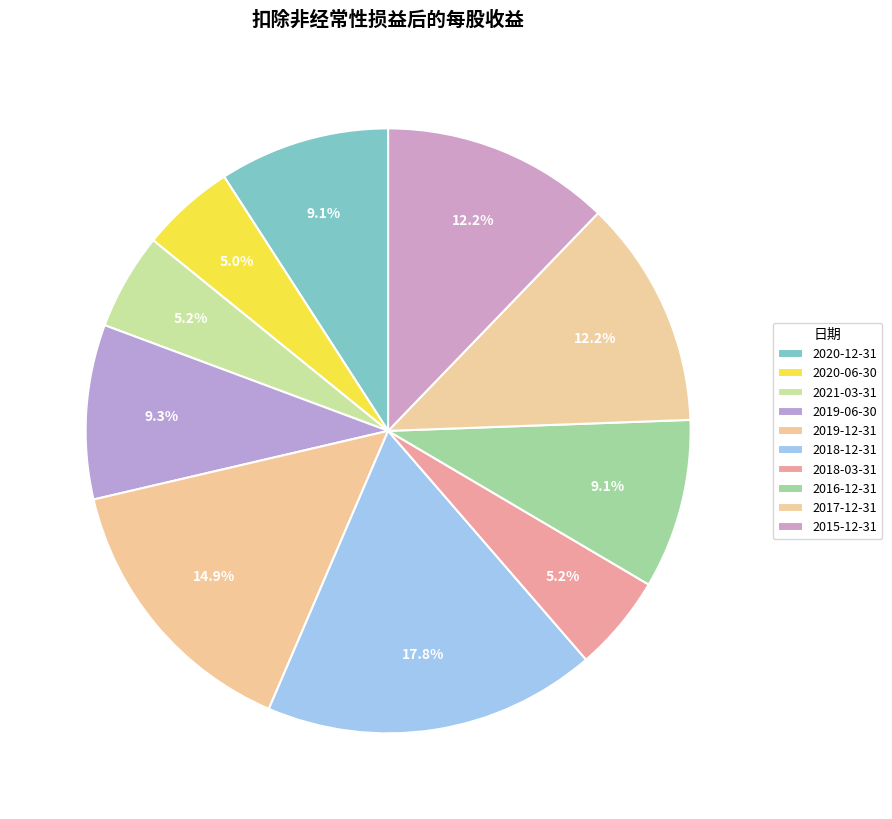

How many slices are in this pie chart?

10